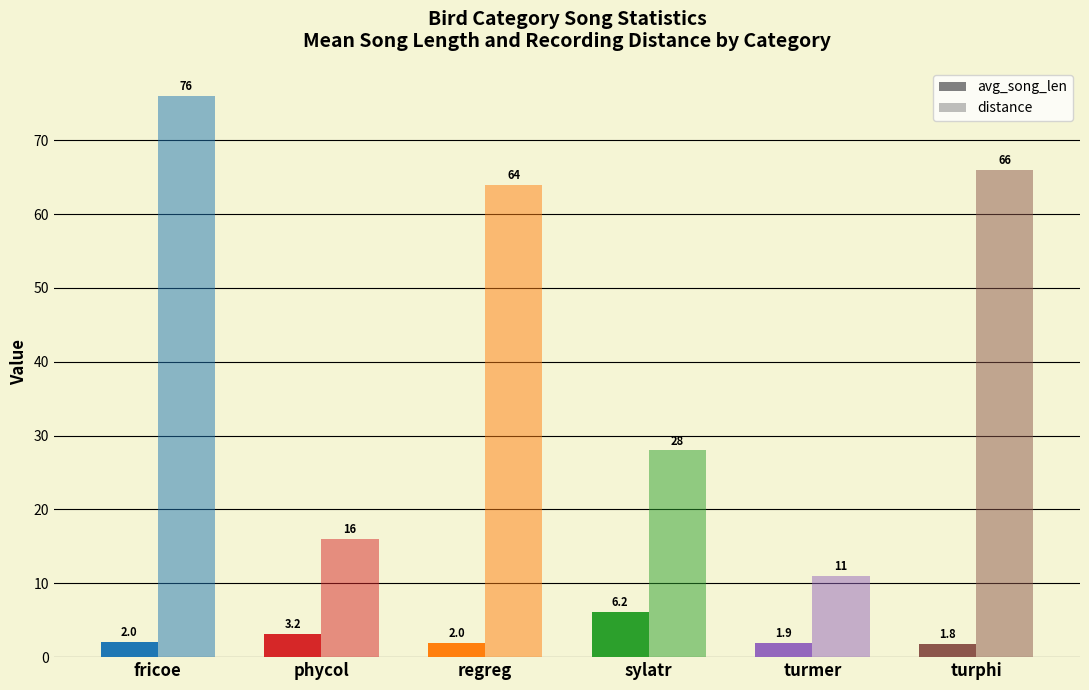

Does the chart contain any negative values?

No